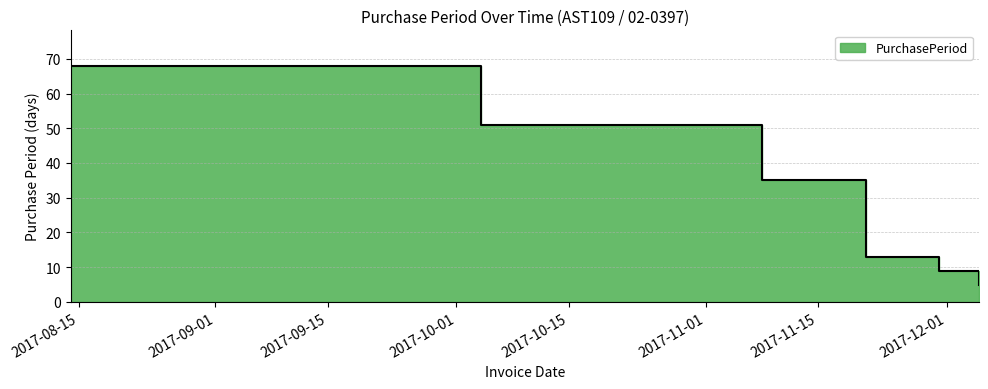

What is the average value?

30